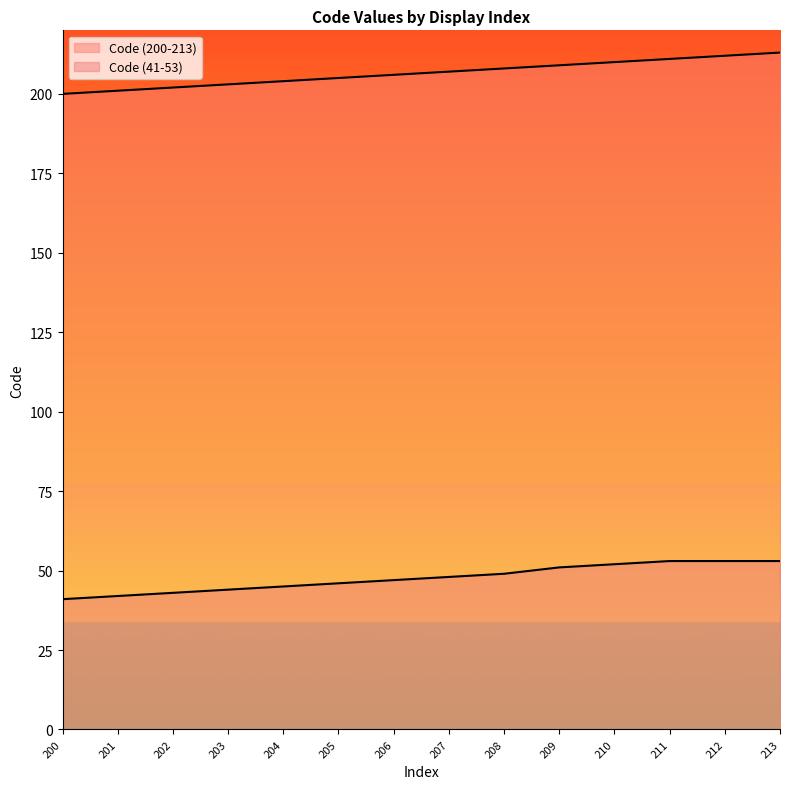

True or false: Code (200-213) and Code (41-53) cross at least once.

False